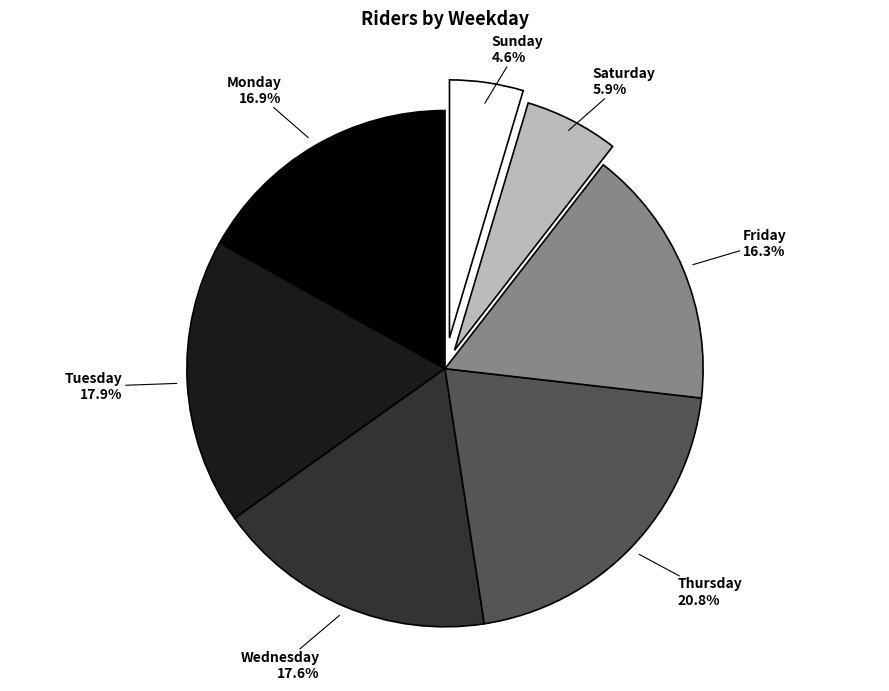

To the nearest percent, what is the difference between the largest and smallest slice percentages?

16%